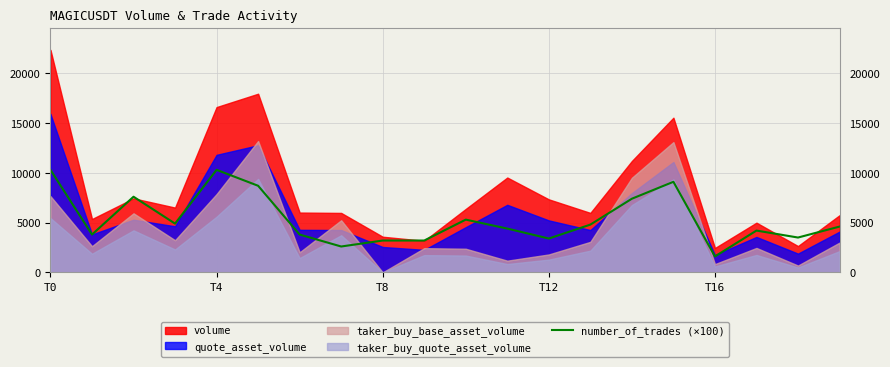

At which label does number_of_trades (×100) reach its minimum?

T16